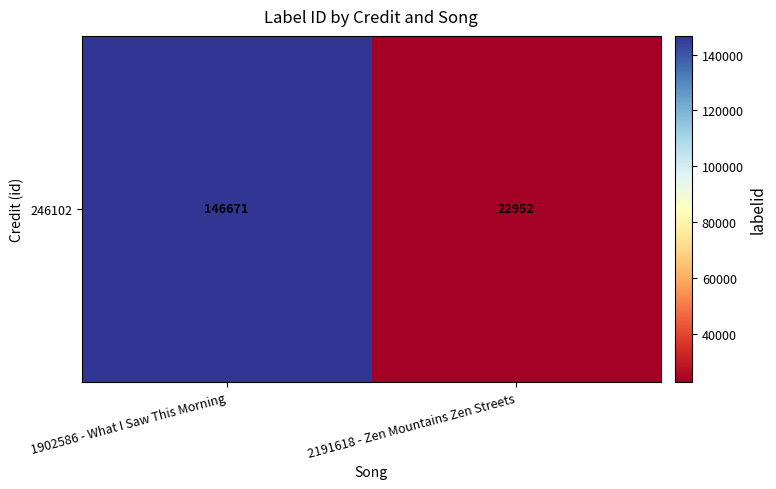

Reading right to left, extract all data points from this chart.

22952	146671